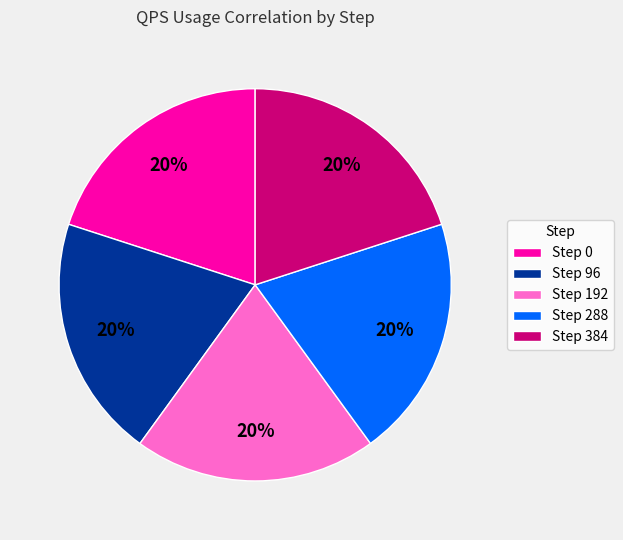

To the nearest percent, what portion does Step 192 represent?

20%